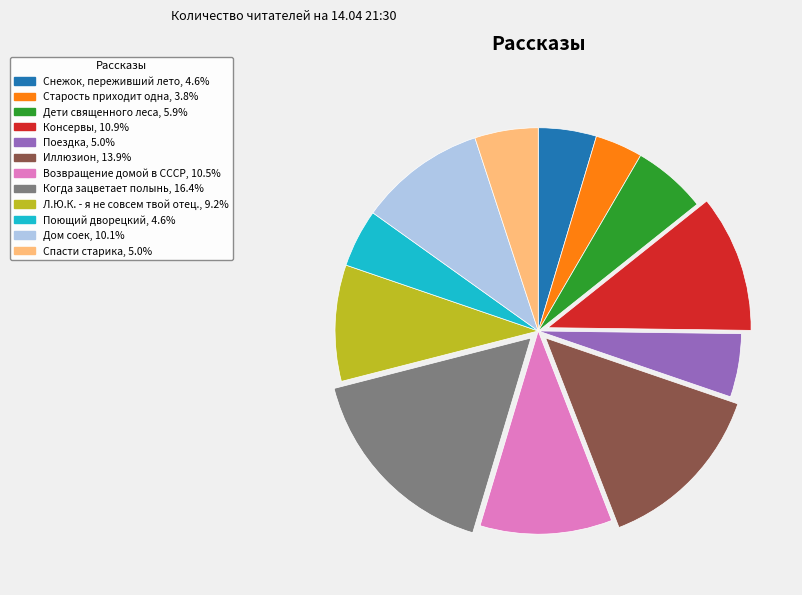

Which has a higher value, Возвращение домой в СССР or Поющий дворецкий?

Возвращение домой в СССР